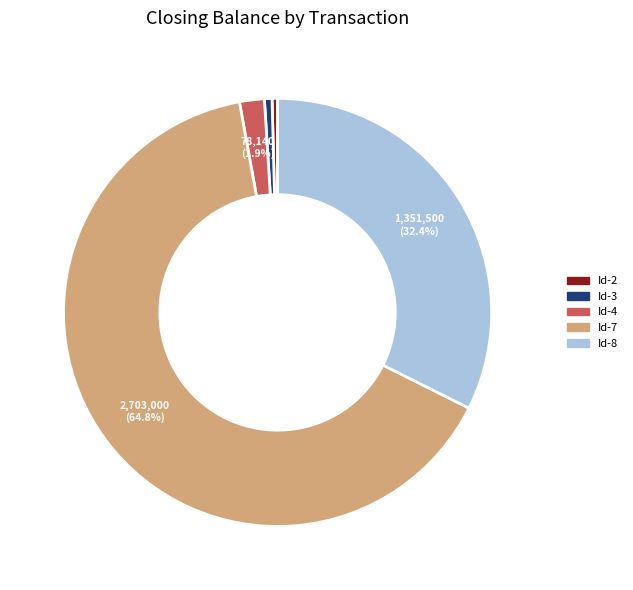

Approximately how many times larger is the value at Id-3 compared to Id-4?

0.3